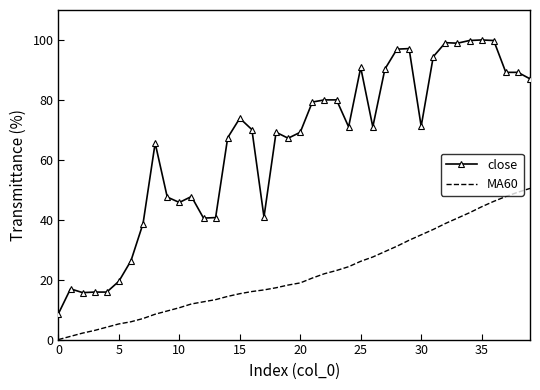

What is the difference between the maximum and minimum values in the MA60 series?

50.5